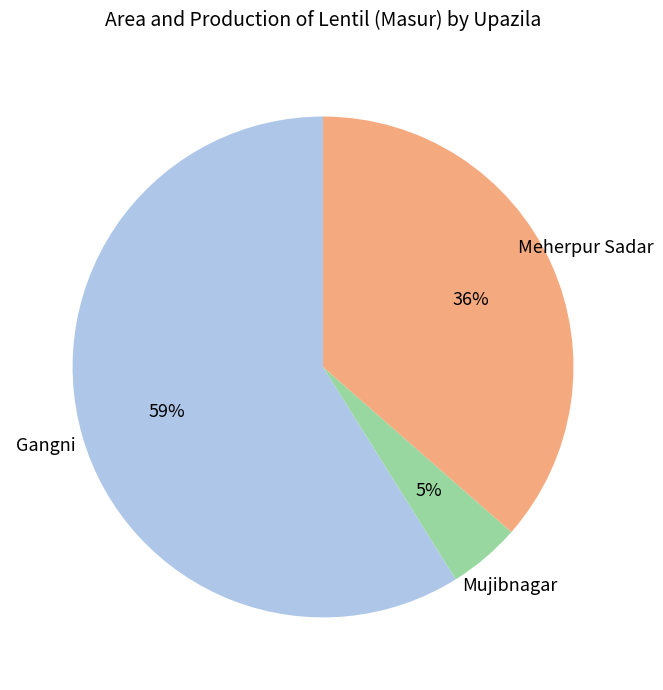

Is there any slice that represents more than half of the pie?

Yes